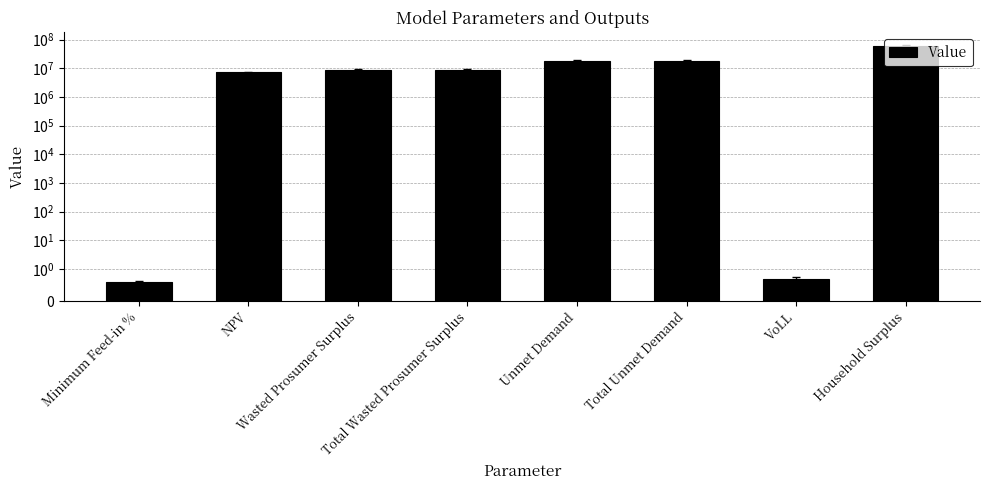

What is the label of the 1st bar from the right?

Household Surplus